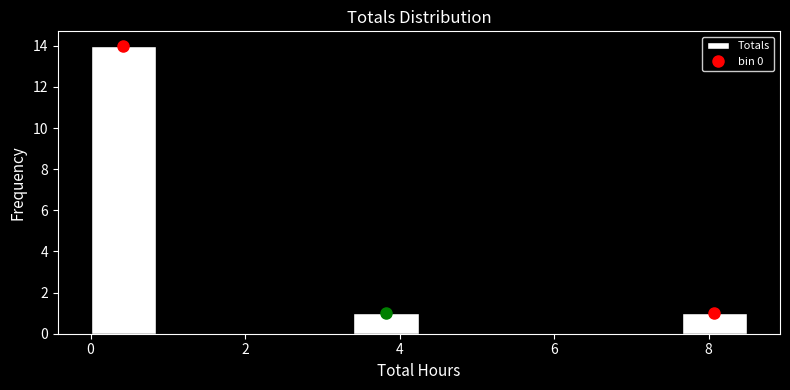

Reading left to right, list every bar in this chart as the range it spans on the x-axis followed by its height. Neither the bar edges nor the heights are printed on the chart, so give them approximately, as read against the axes.

0.00 to 0.85: 14
0.85 to 1.70: 0
1.70 to 2.55: 0
2.55 to 3.40: 0
3.40 to 4.25: 1
4.25 to 5.10: 0
5.10 to 5.95: 0
5.95 to 6.80: 0
6.80 to 7.65: 0
7.65 to 8.50: 1